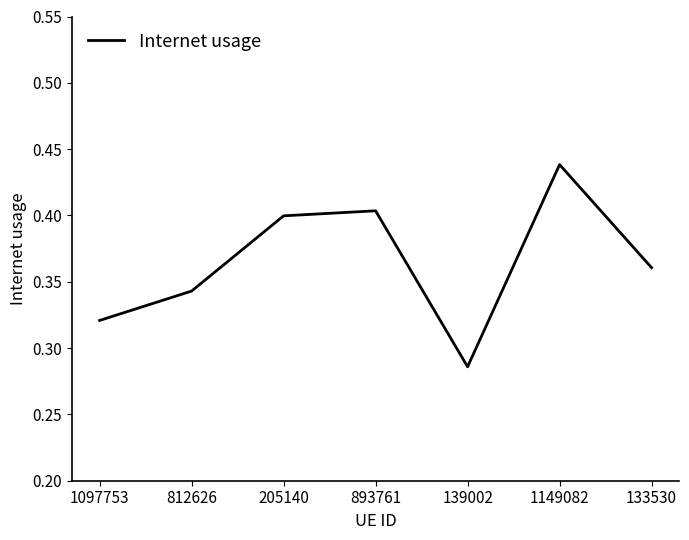

What is the sum of all values?

2.6